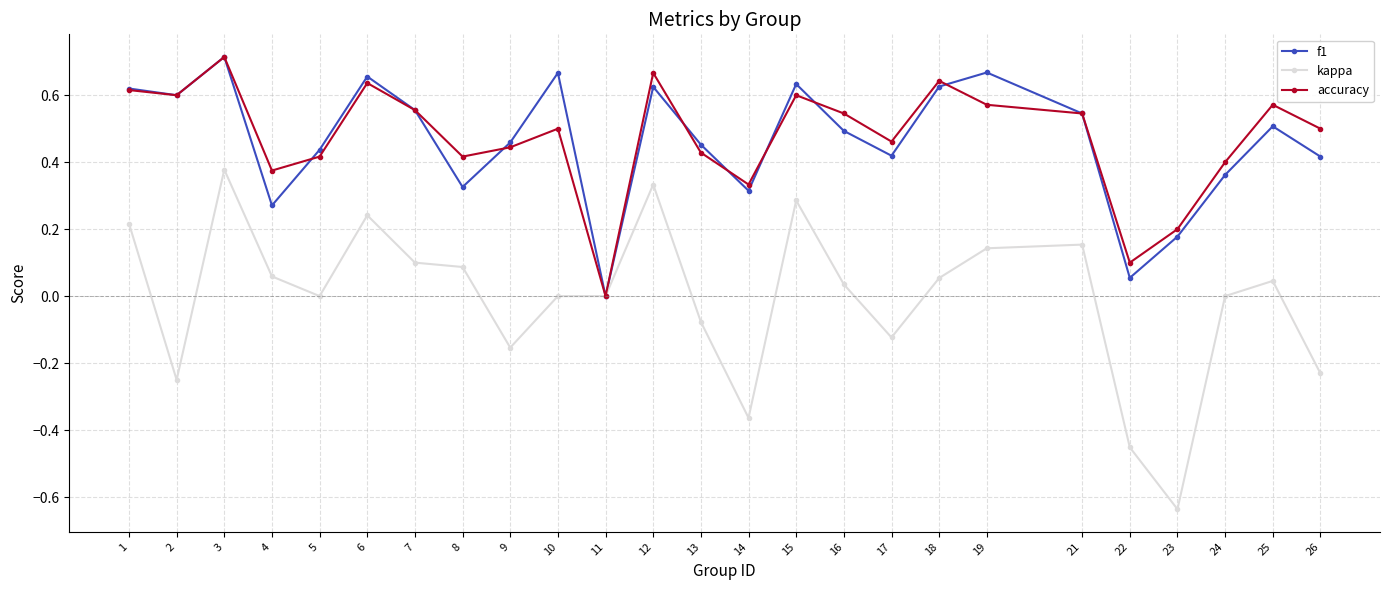

The value of kappa at 21 is 0.1. True or false?

False